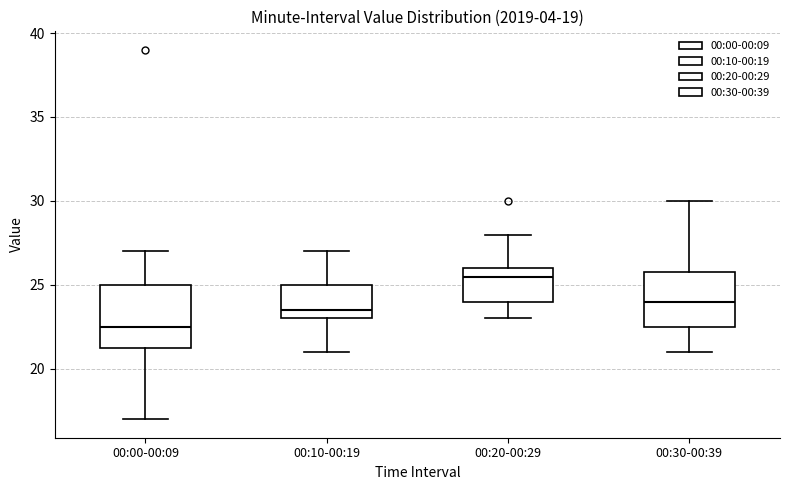

Which box's median line is the lowest?

00:00-00:09